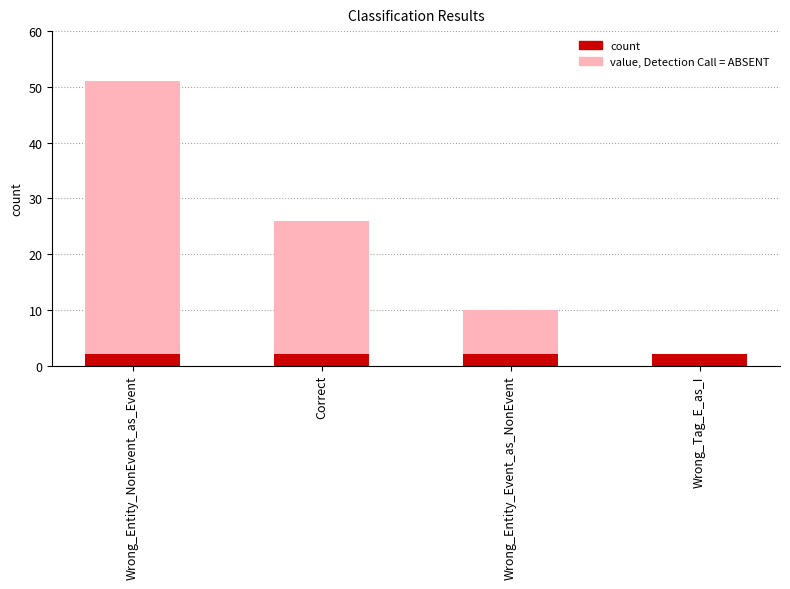

Reading left to right, extract all data points from this chart.

Wrong_Entity_NonEvent_as_Event=51	Correct=26	Wrong_Entity_Event_as_NonEvent=10	Wrong_Tag_E_as_I=2